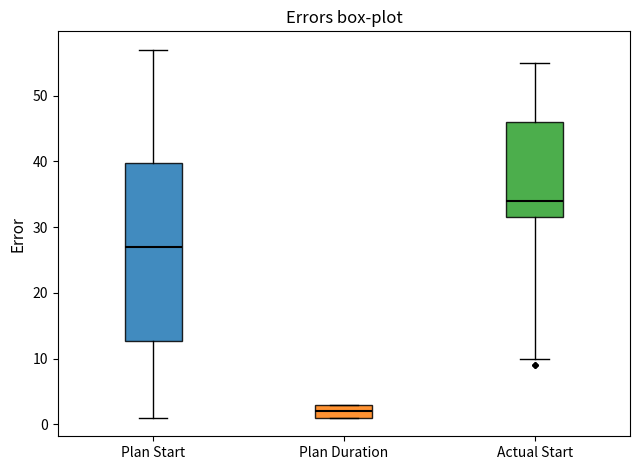

Which box has the highest median line?

Actual Start